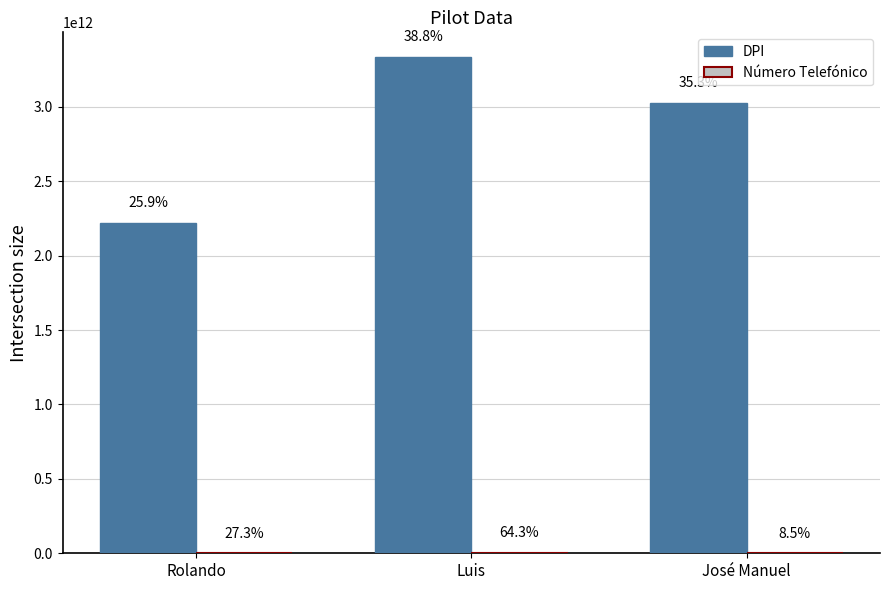

How many Número Telefónico values are between 10404065 and 78722968?

3